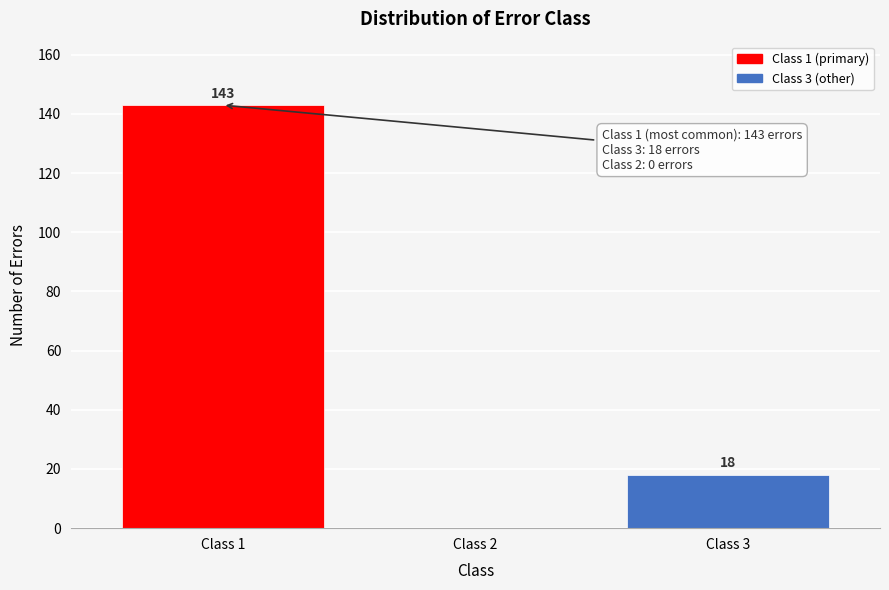

Reading right to left, transcribe all the data shown in this chart.

Class 3=18	Class 2=0	Class 1=143